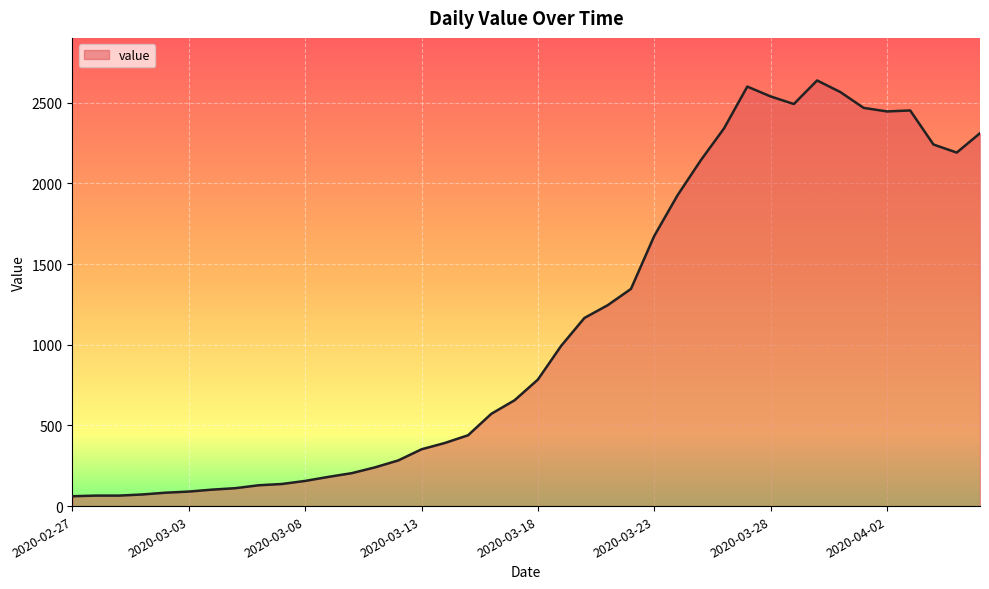

What is the sum of all values?

44951